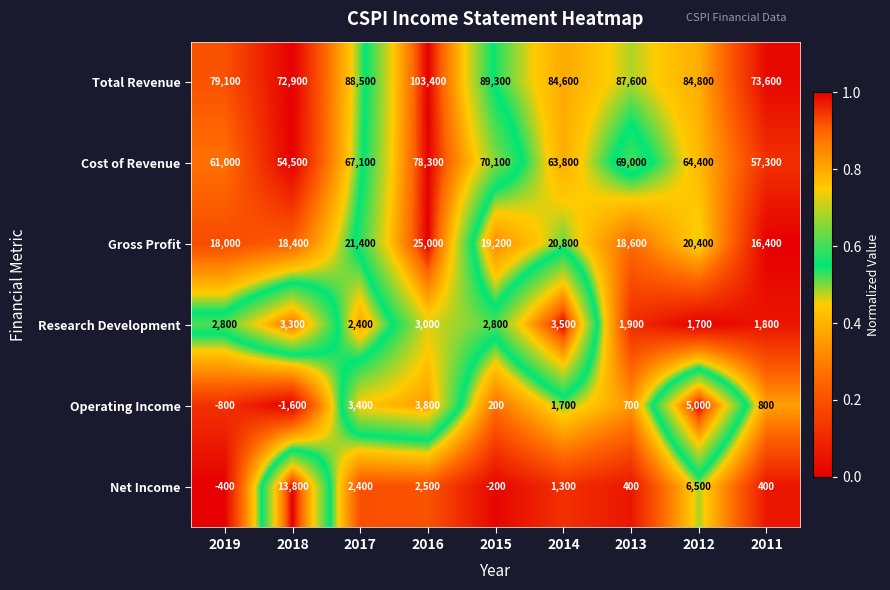

True or false: Cost of Revenue has a value of 77869 at 2011.

False